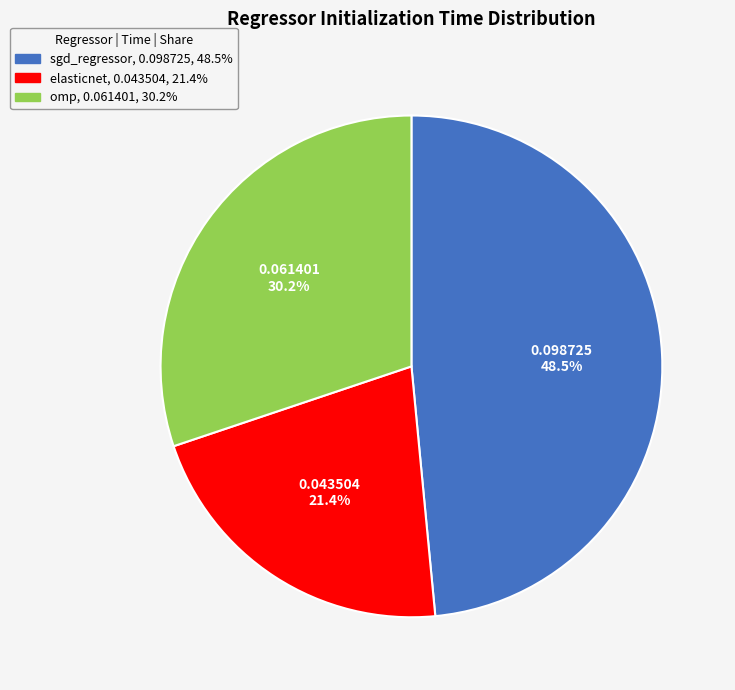

Is it true that omp is 16% of the pie?

False